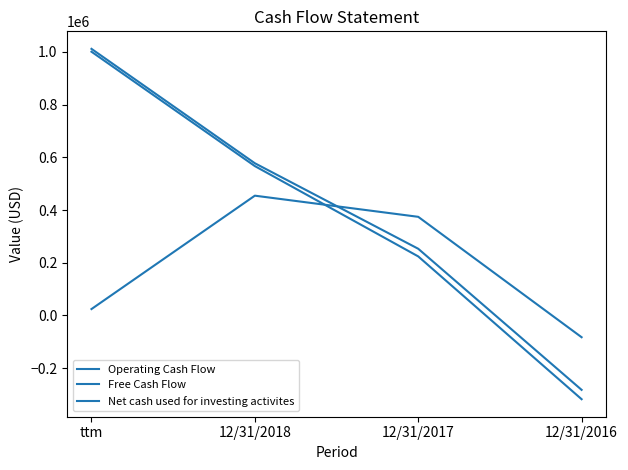

How many categories are shown in the chart?

4